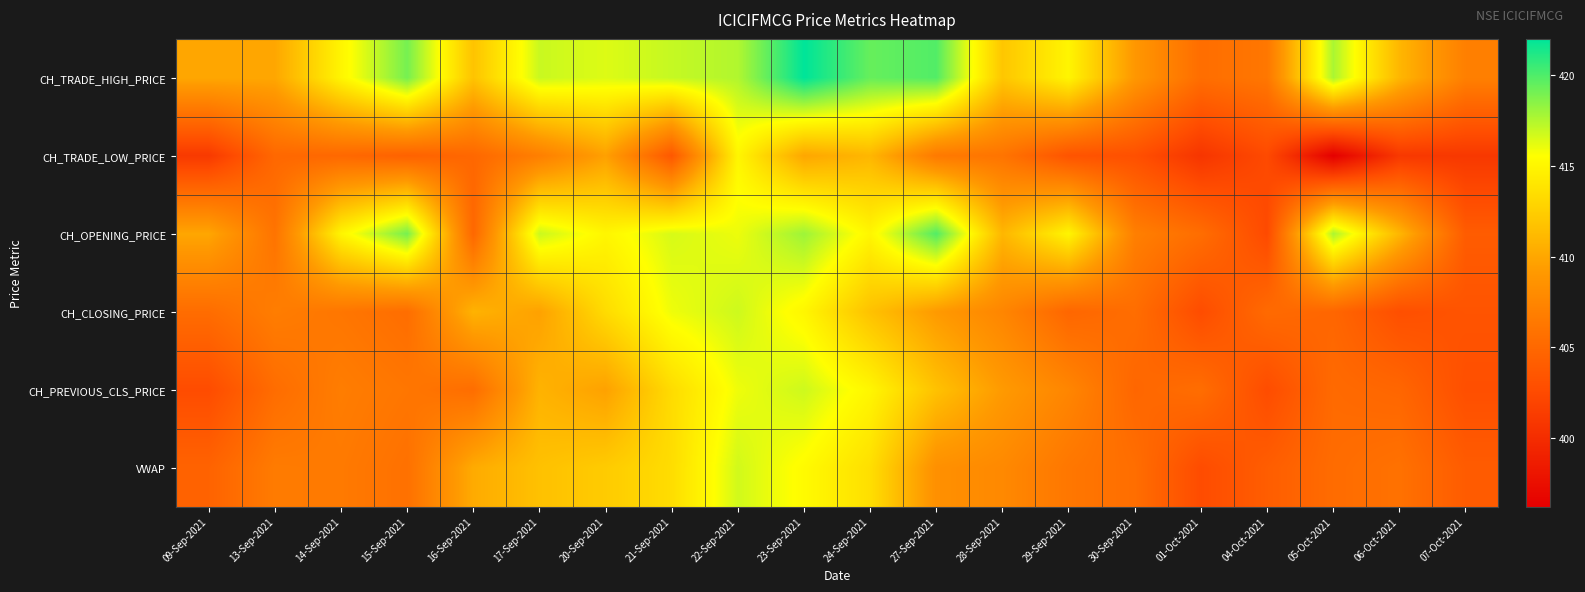

List the series in order of their peak value, lowest first.

CH_TRADE_LOW_PRICE, VWAP, CH_CLOSING_PRICE, CH_PREVIOUS_CLS_PRICE, CH_OPENING_PRICE, CH_TRADE_HIGH_PRICE